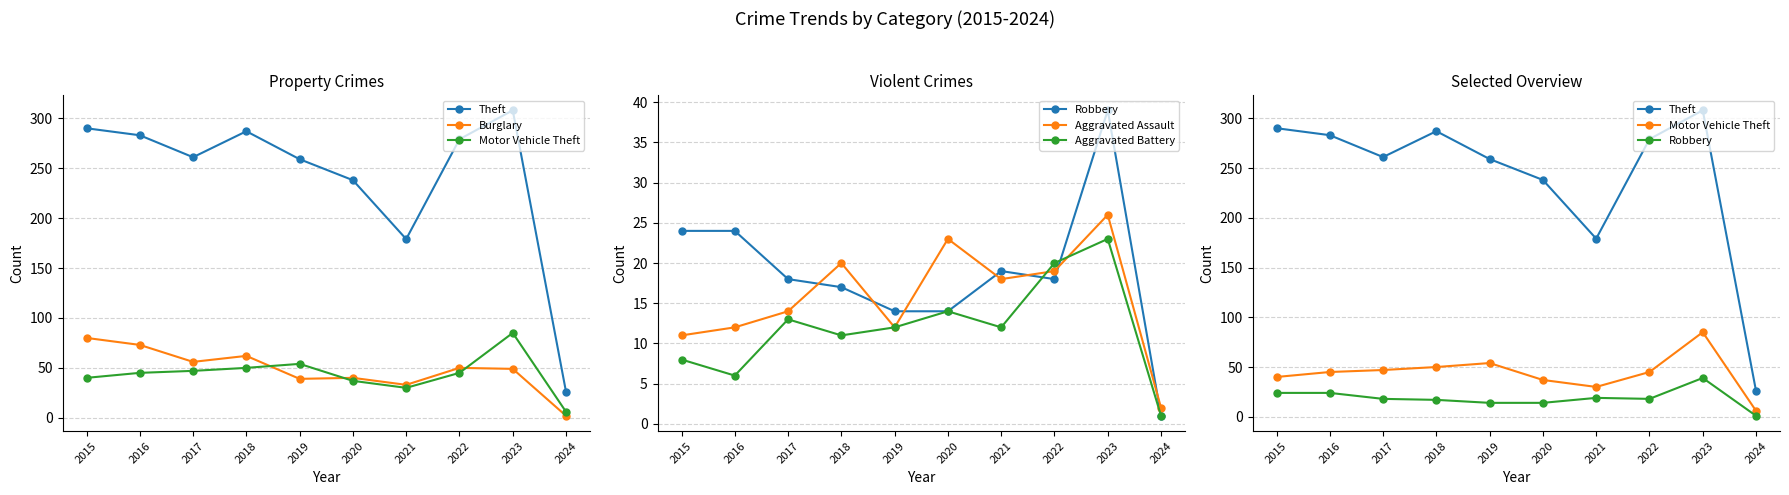

Where is the first local maximum for Aggravated Assault?

2018